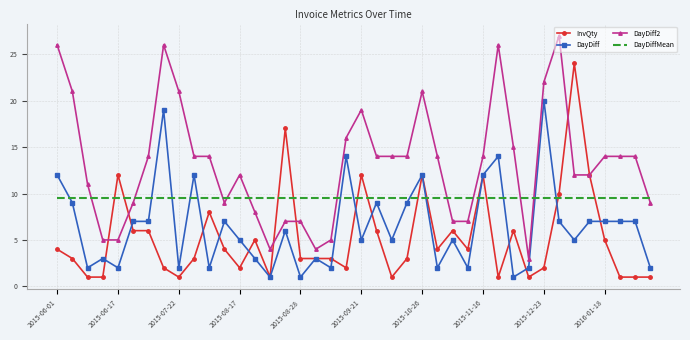

Which series has the largest total across all categories?

DayDiff2